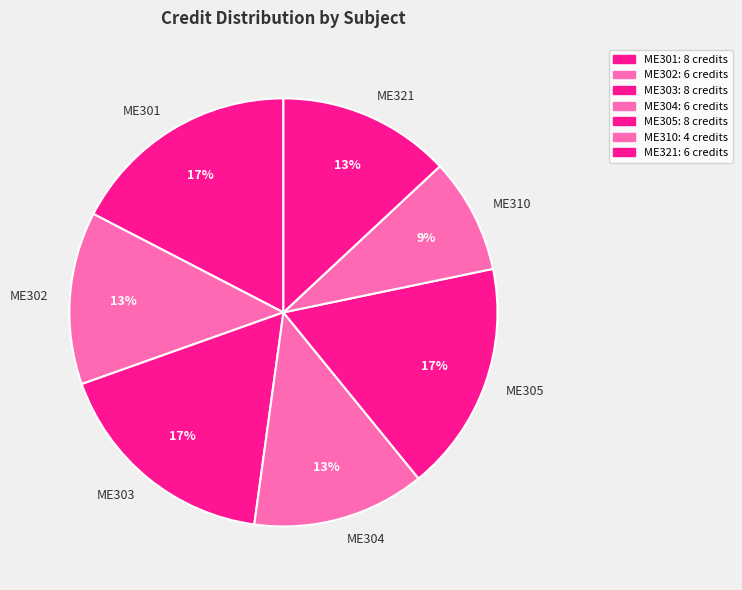

Does ME303 represent more than half of the total?

No